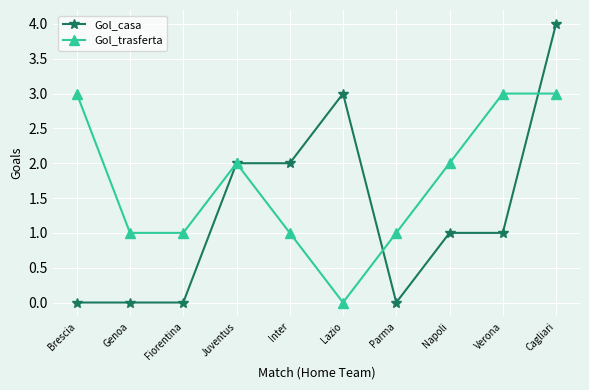

Does the chart have visible grid lines?

Yes